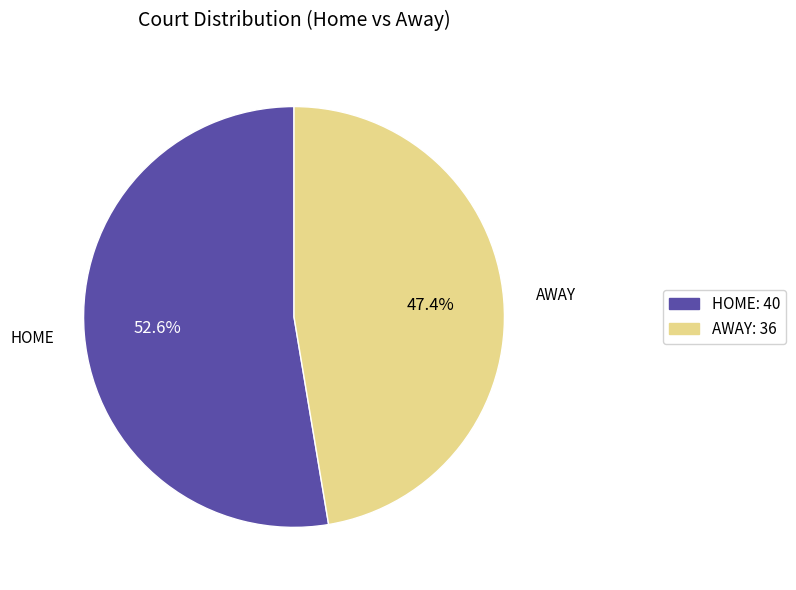

Rank the categories by value from highest to lowest.

HOME: 40, AWAY: 36